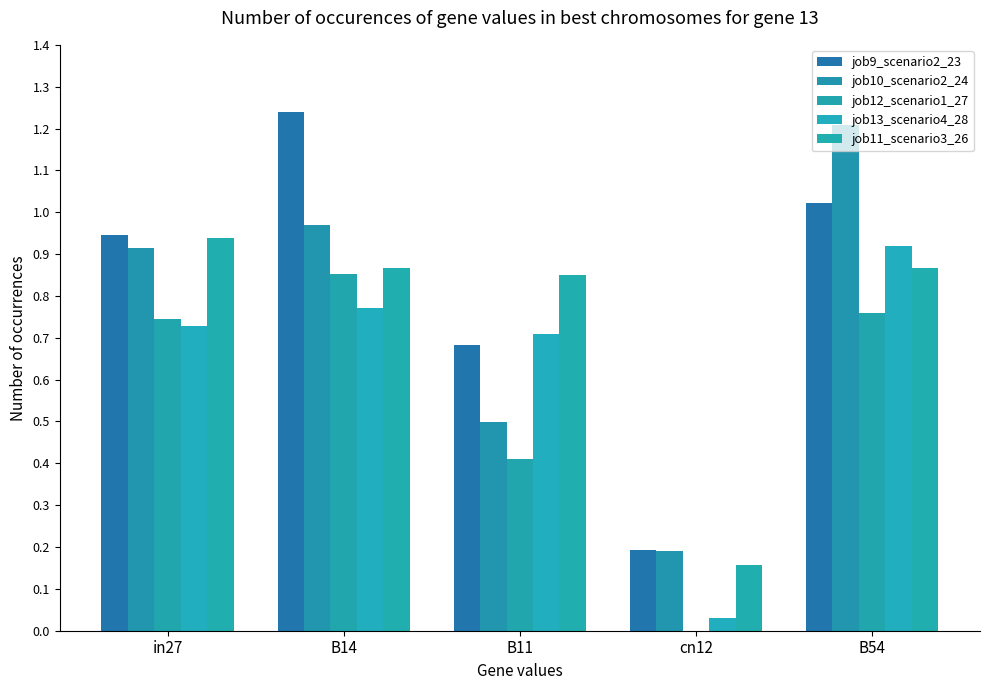

Are the bars grouped side by side (vs. stacked)?

Yes